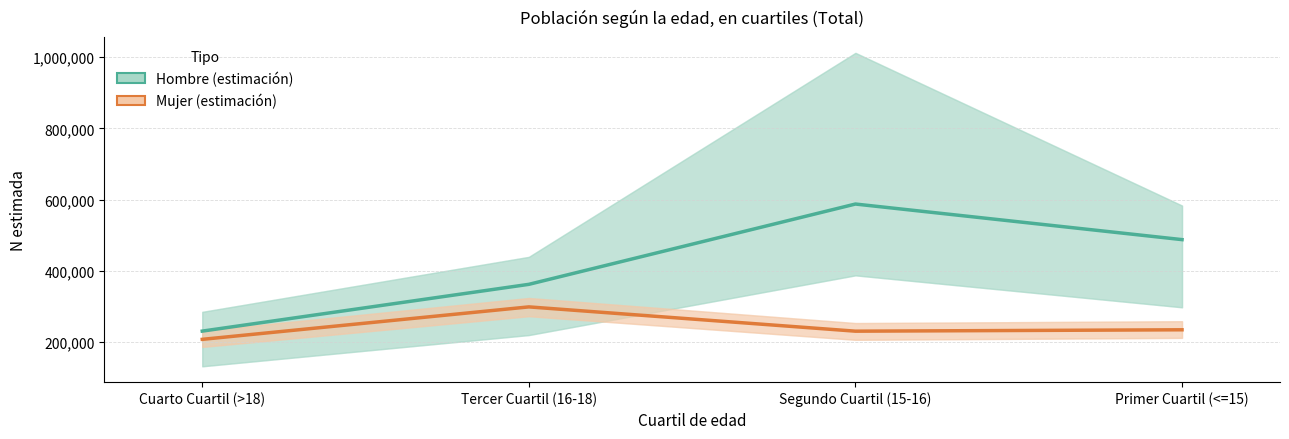

Does the chart have visible grid lines?

Yes